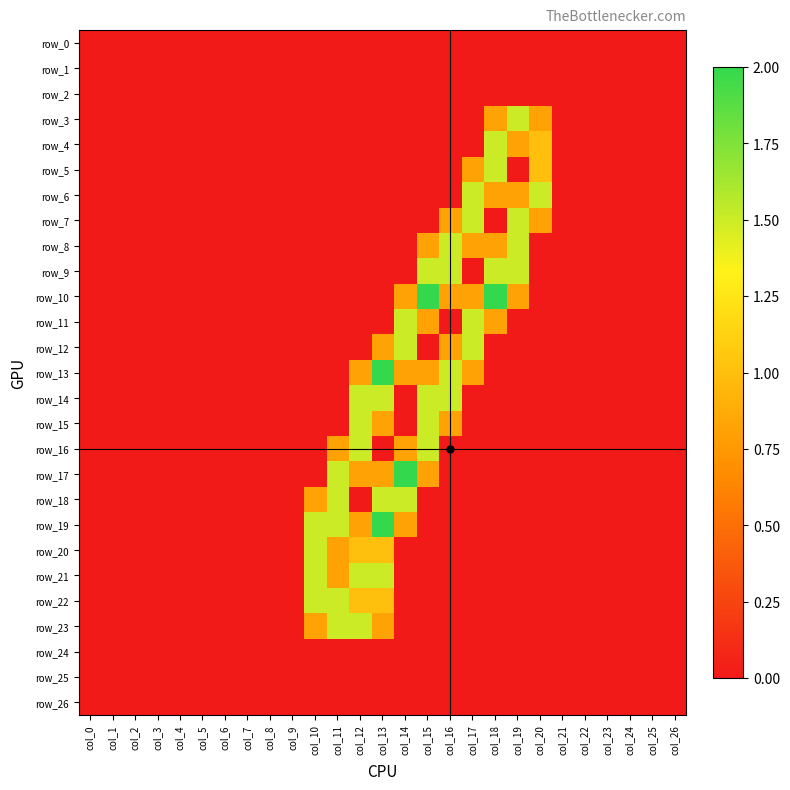

At which category is the sum across all series the highest?

col_13